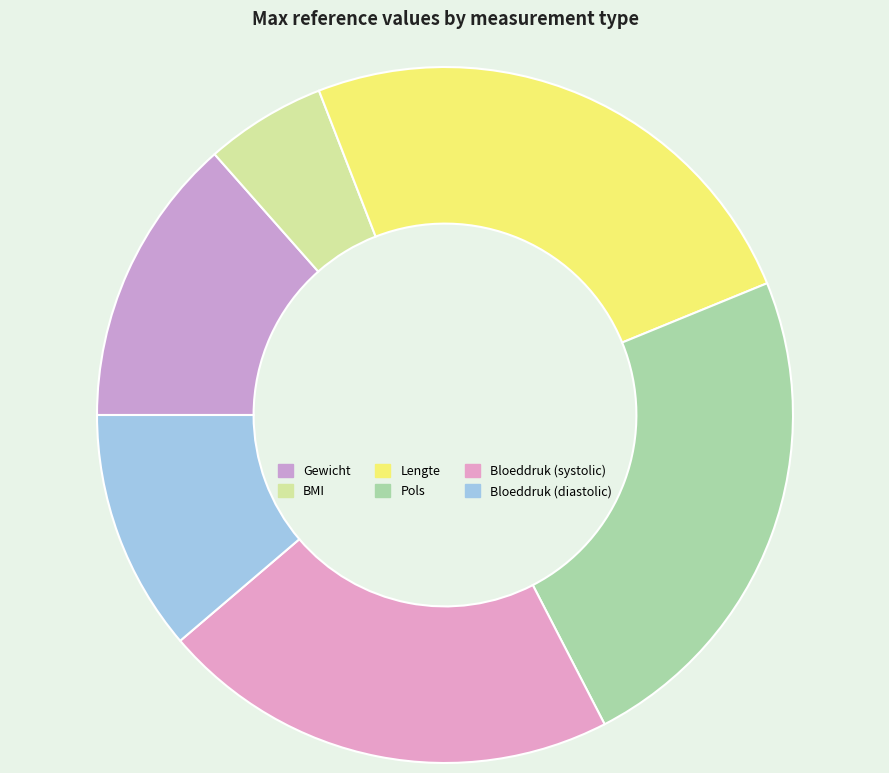

The Lengte slice represents 25% of the pie. True or false?

True